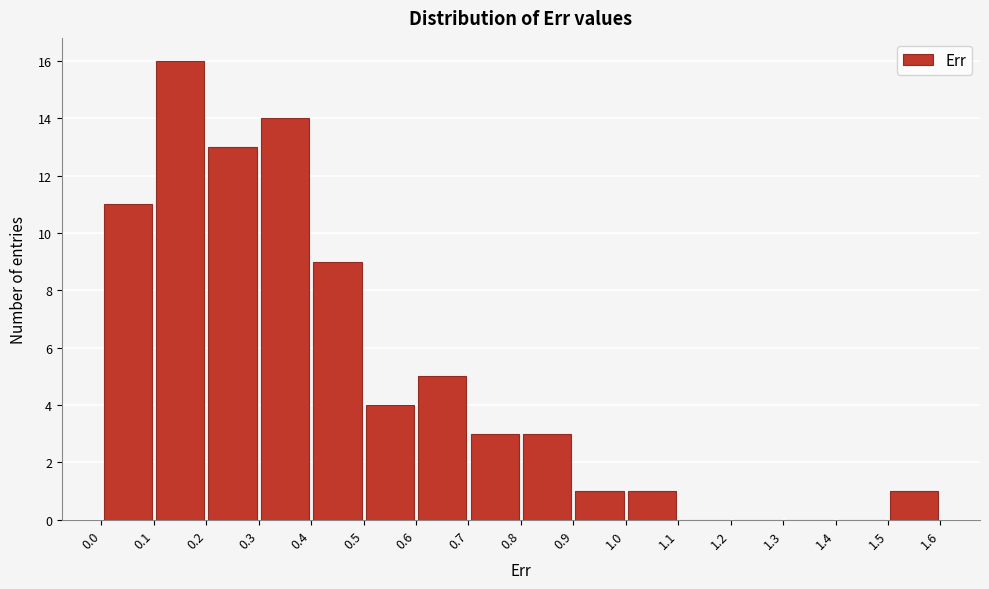

Reading left to right, transcribe this chart: for each bar, give the range it covers on the x-axis and its height. The values are not printed on the chart, so give them approximately, as read against the axis.

0.0 to 0.1: 11
0.1 to 0.2: 16
0.2 to 0.3: 13
0.3 to 0.4: 14
0.4 to 0.5: 9
0.5 to 0.6: 4
0.6 to 0.7: 5
0.7 to 0.8: 3
0.8 to 0.9: 3
0.9 to 1.0: 1
1.0 to 1.1: 1
1.1 to 1.2: 0
1.2 to 1.3: 0
1.3 to 1.4: 0
1.4 to 1.5: 0
1.5 to 1.6: 1